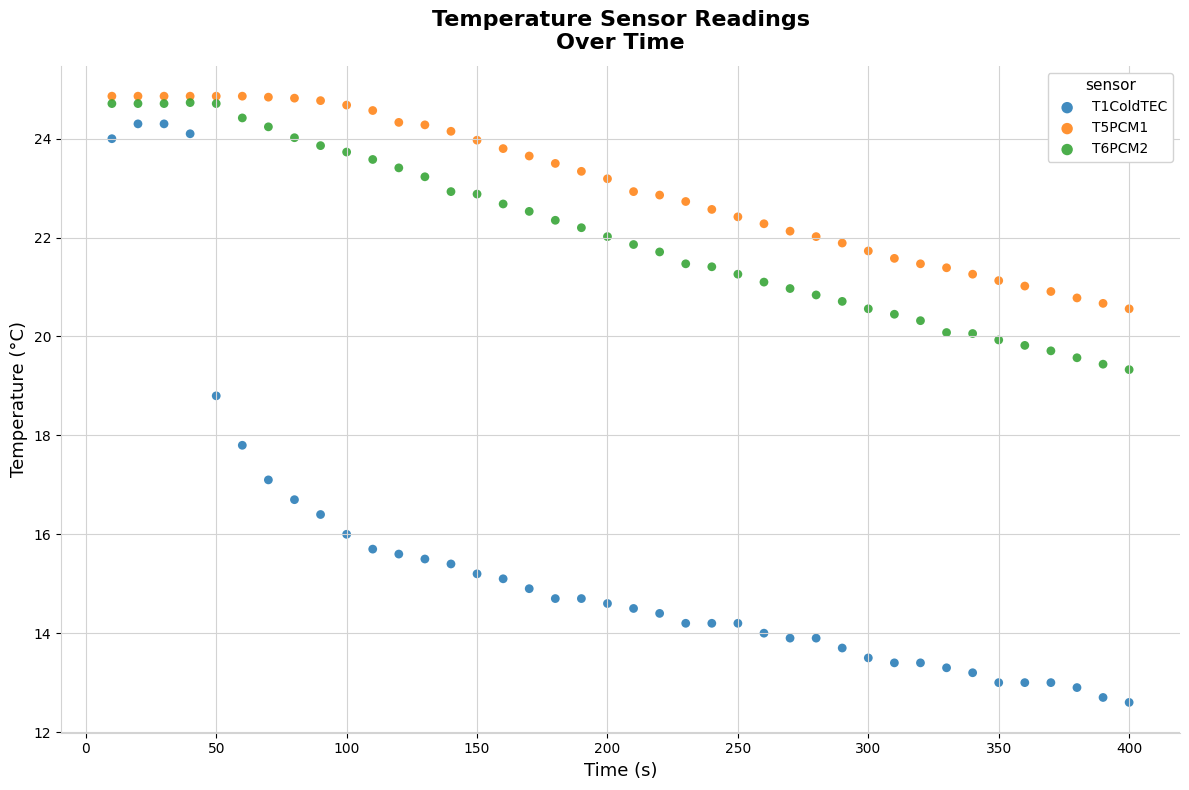

Which series contains the highest Y value?

T5PCM1